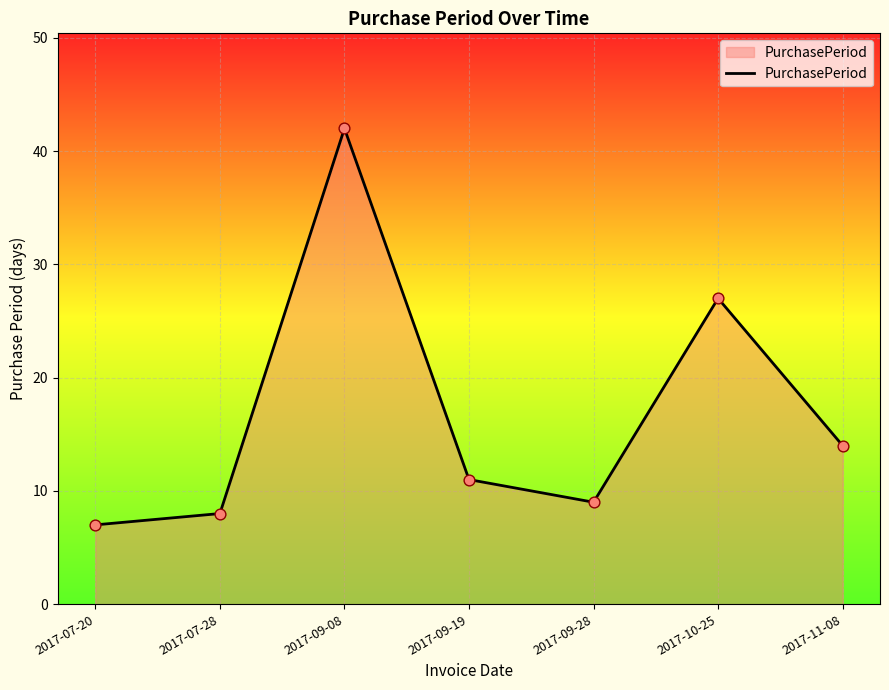

Which has a higher value, 2017-07-20 or 2017-11-08?

2017-11-08